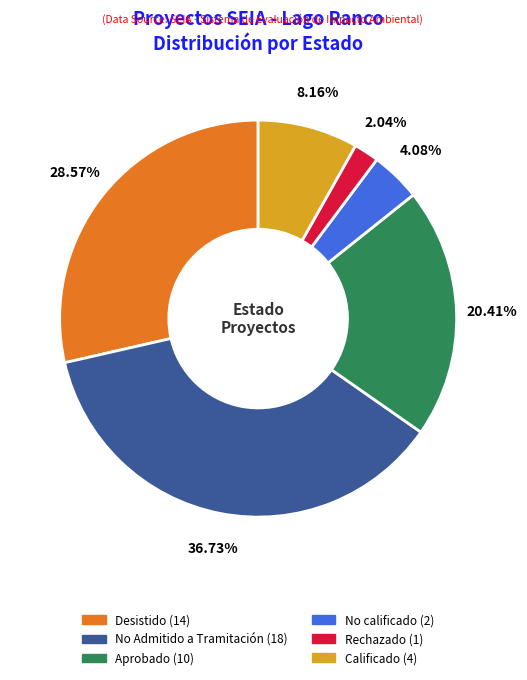

Rank the categories by value from highest to lowest.

No Admitido a Tramitación, Desistido, Aprobado, Calificado, No calificado, Rechazado